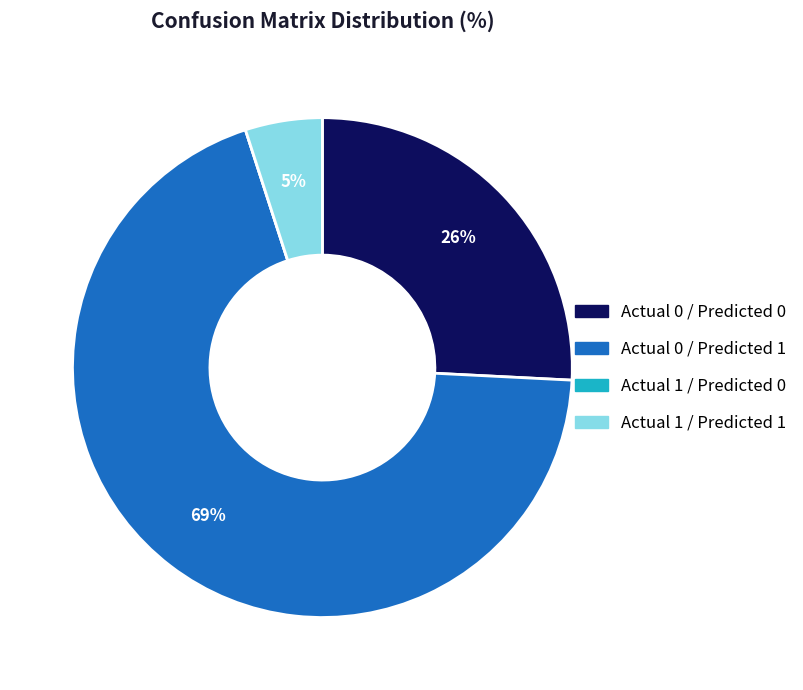

Is it true that Actual 0 / Predicted 1 is 64% of the pie?

False